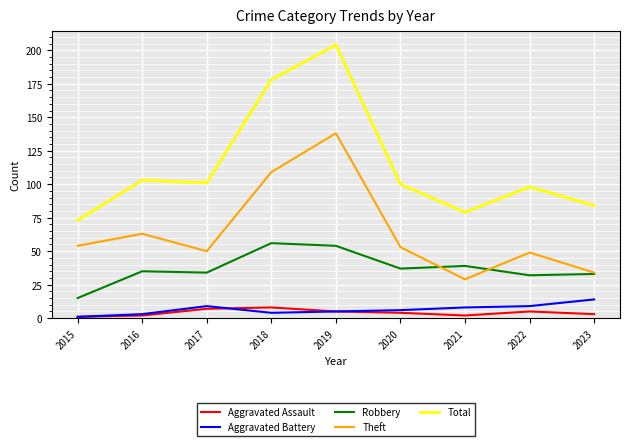

Reading left to right, transcribe all the data shown in this chart.

Aggravated Assault: 2015=1	2016=2	2017=7	2018=8	2019=5	2020=4	2021=2	2022=5	2023=3
Aggravated Battery: 2015=1	2016=3	2017=9	2018=4	2019=5	2020=6	2021=8	2022=9	2023=14
Robbery: 2015=15	2016=35	2017=34	2018=56	2019=54	2020=37	2021=39	2022=32	2023=33
Theft: 2015=54	2016=63	2017=50	2018=109	2019=138	2020=53	2021=29	2022=49	2023=34
Total: 2015=73	2016=103	2017=101	2018=178	2019=204	2020=100	2021=79	2022=98	2023=84